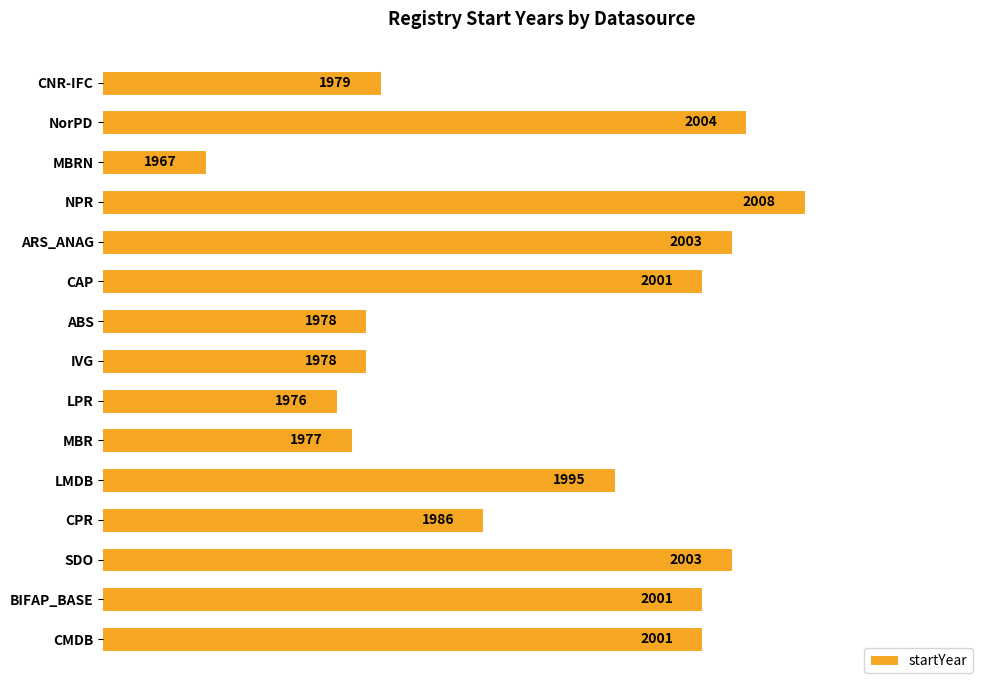

How many series are shown in this chart?

1